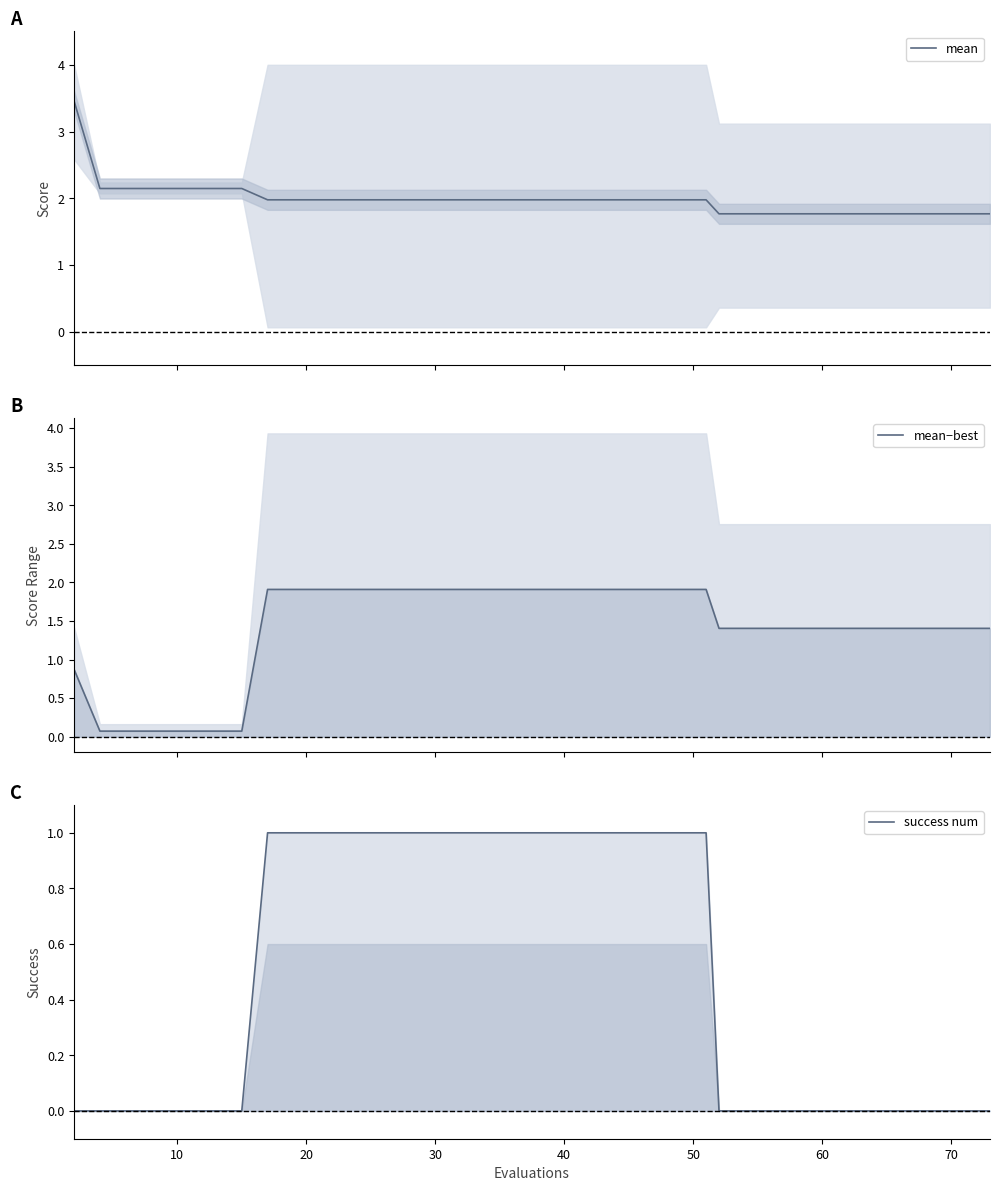

How many lines are shown in the chart?

3